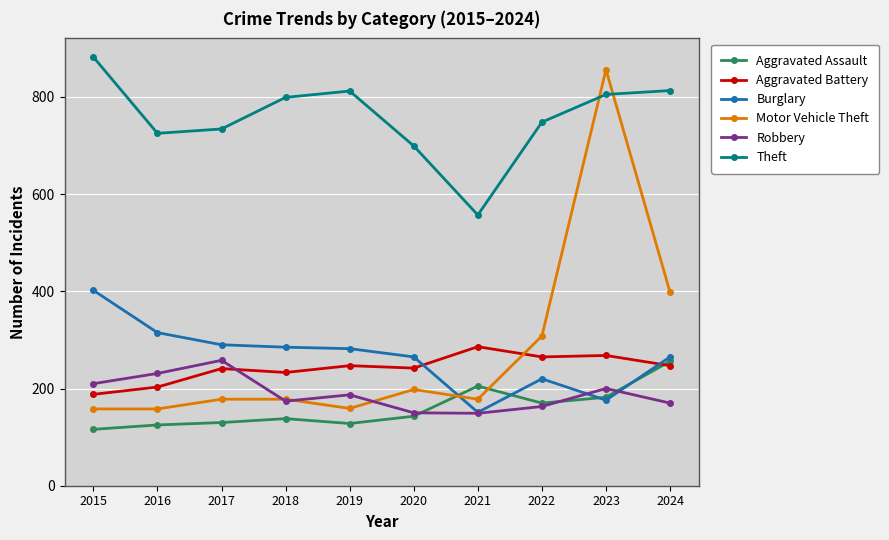

What are all the series names shown in the legend?

Aggravated Assault, Aggravated Battery, Burglary, Motor Vehicle Theft, Robbery, Theft